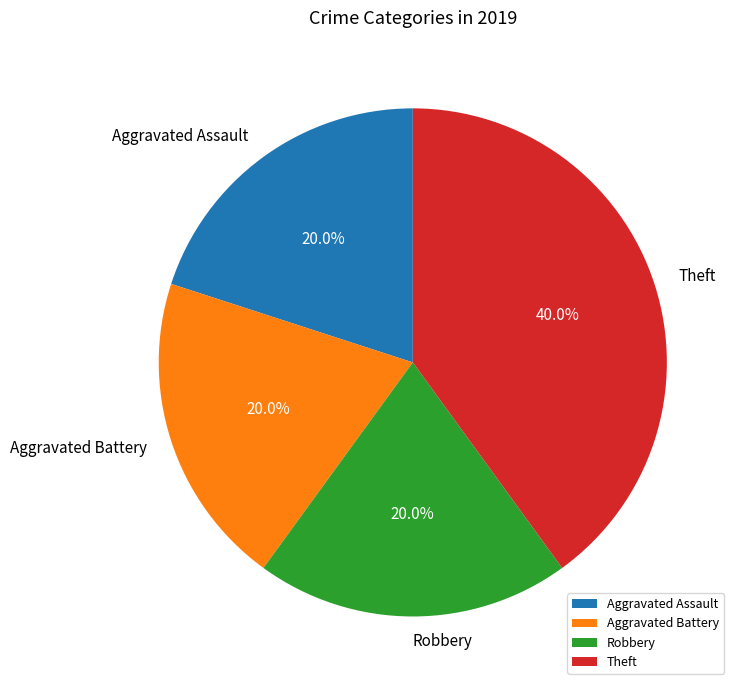

What is the ratio of the value at Robbery to the value at Theft?

0.5